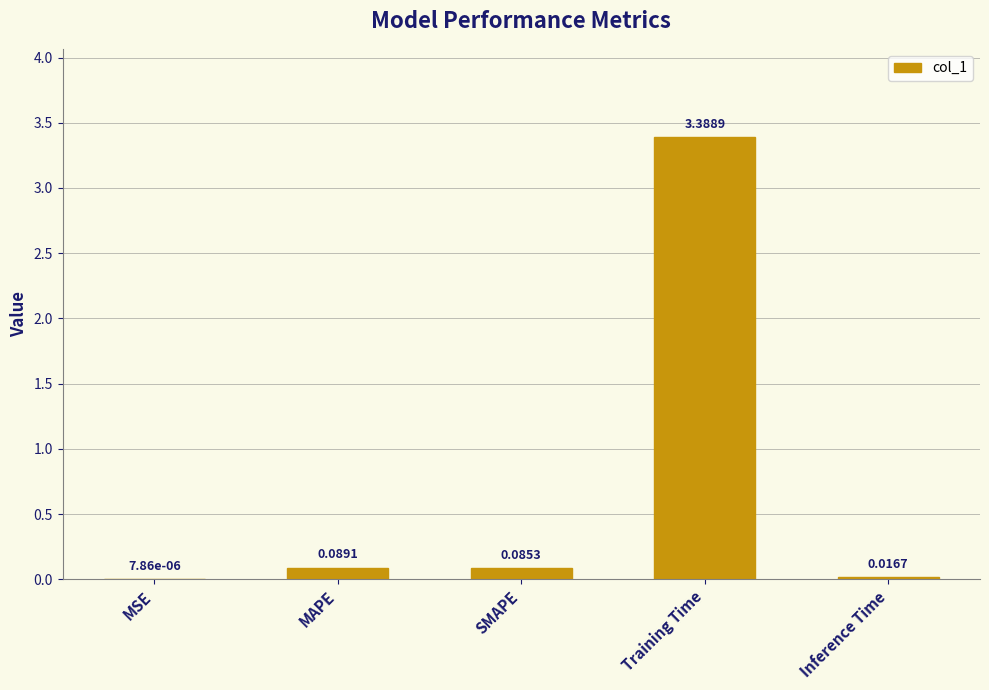

What is the average value?

0.7